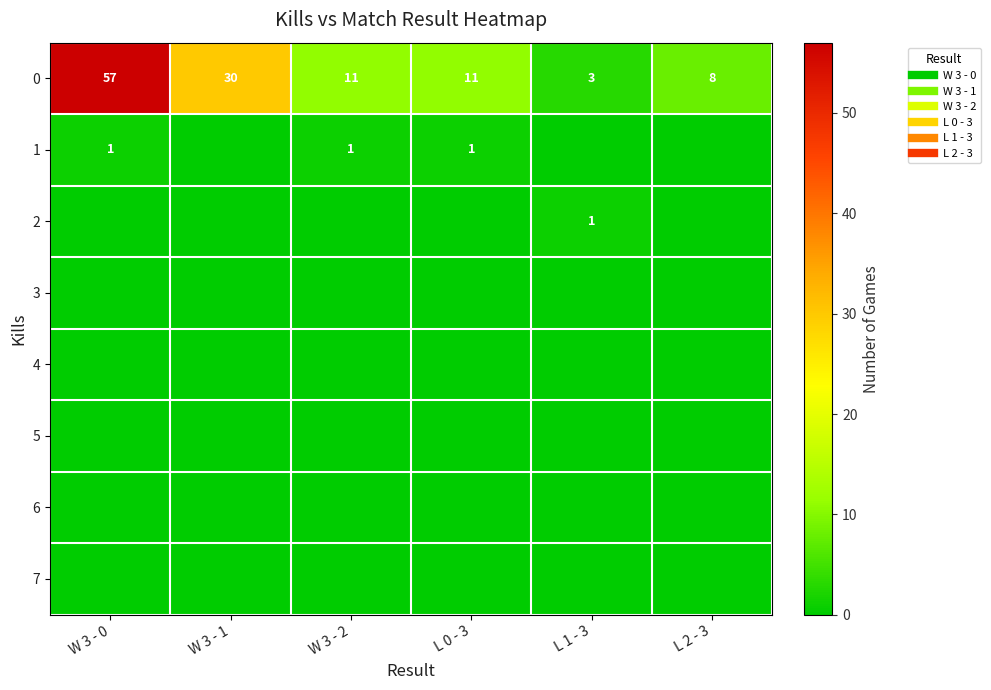

What is the difference between the maximum and second lowest values in the 0 series?

49